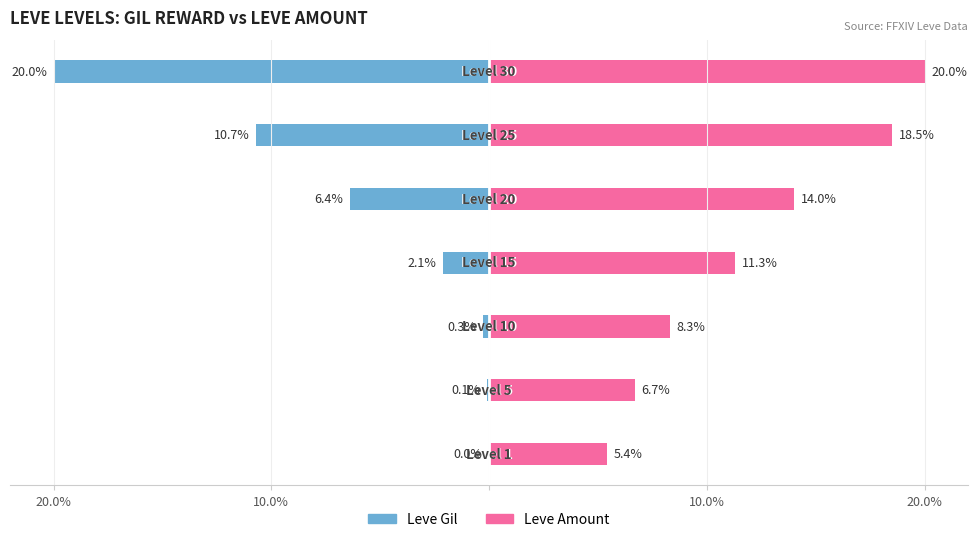

What is the average value of the Leve Amount series?

12.0